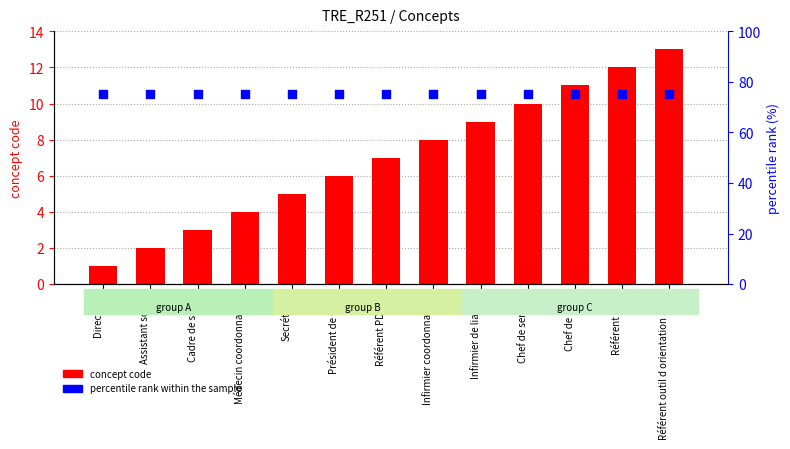

Which series contains the lowest Y value?

concept code